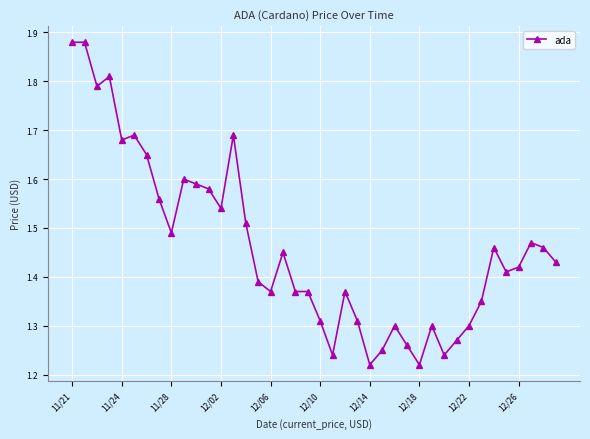

What is the difference between the maximum and minimum values?

0.7